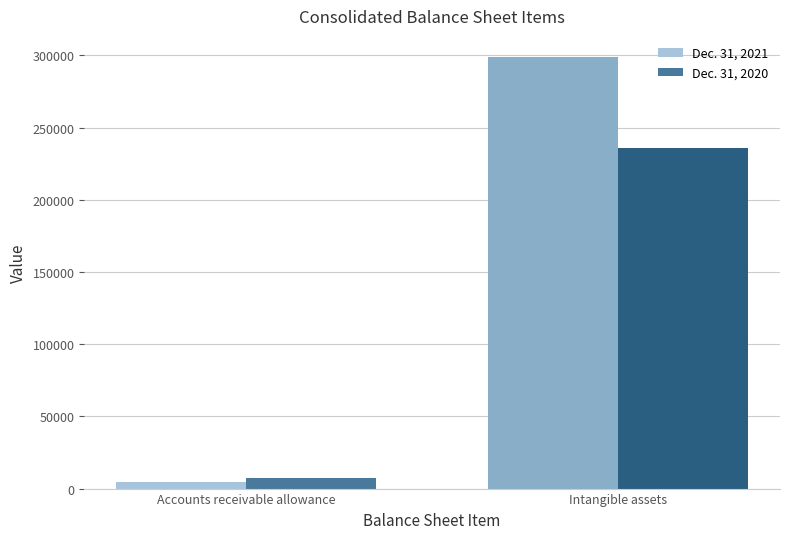

The Dec. 31, 2021 series shows 298593 at Intangible assets. True or false?

True